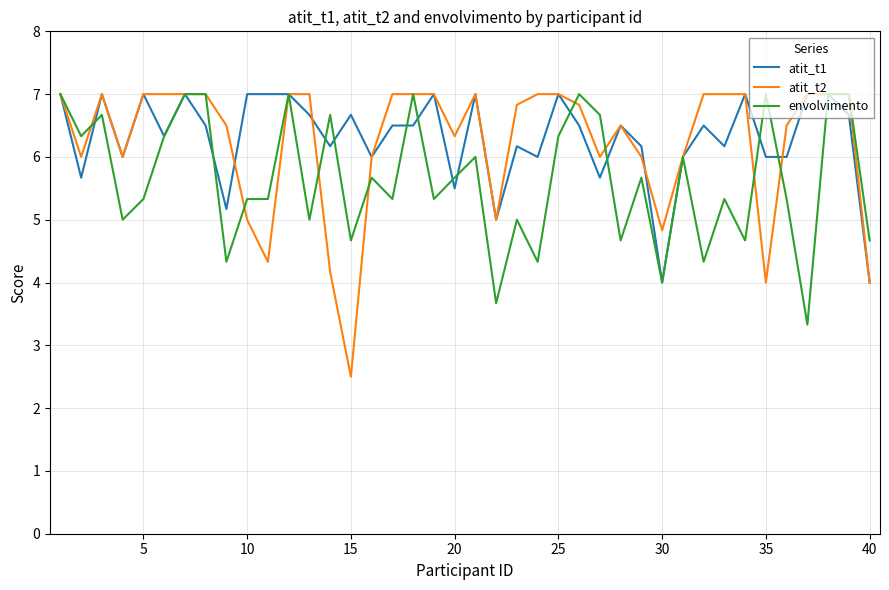

Which series has the widest spread of values?

atit_t2